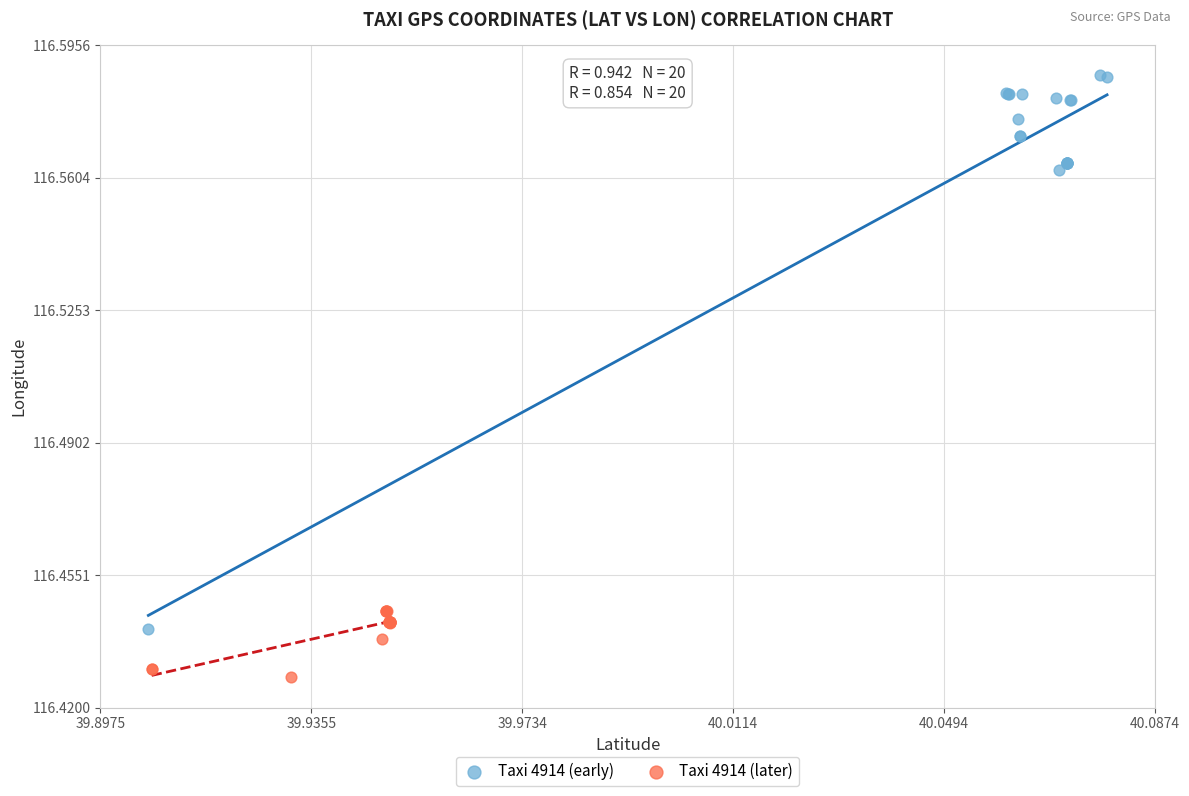

Which series contains the lowest Y value?

Taxi 4914 (later)